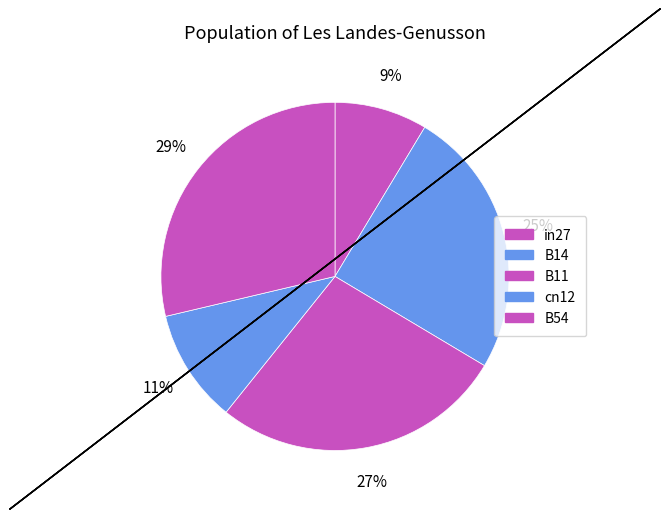

Is it true that in27 is 18% of the pie?

False